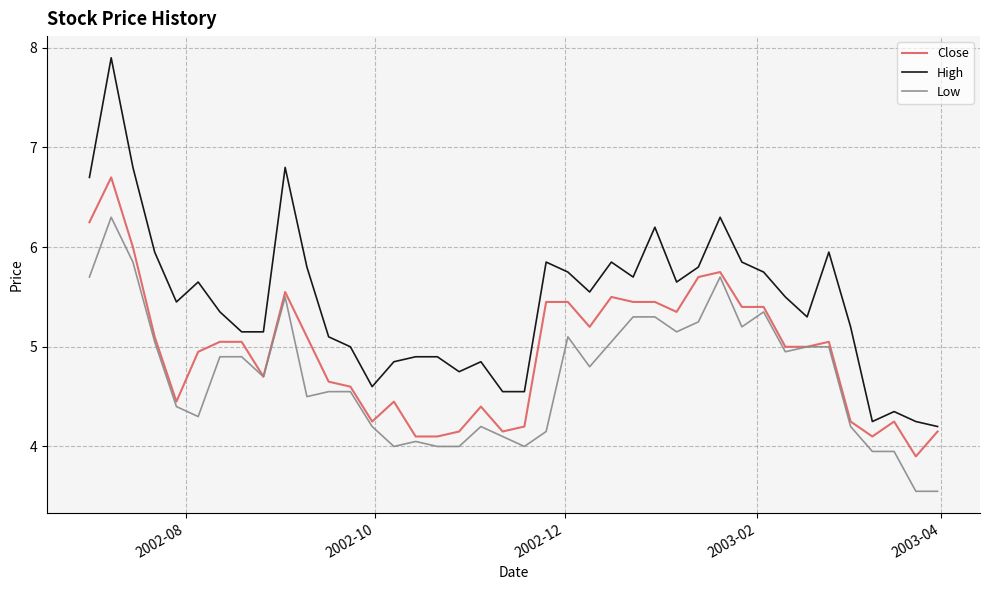

What is the minimum value for Close?

3.9